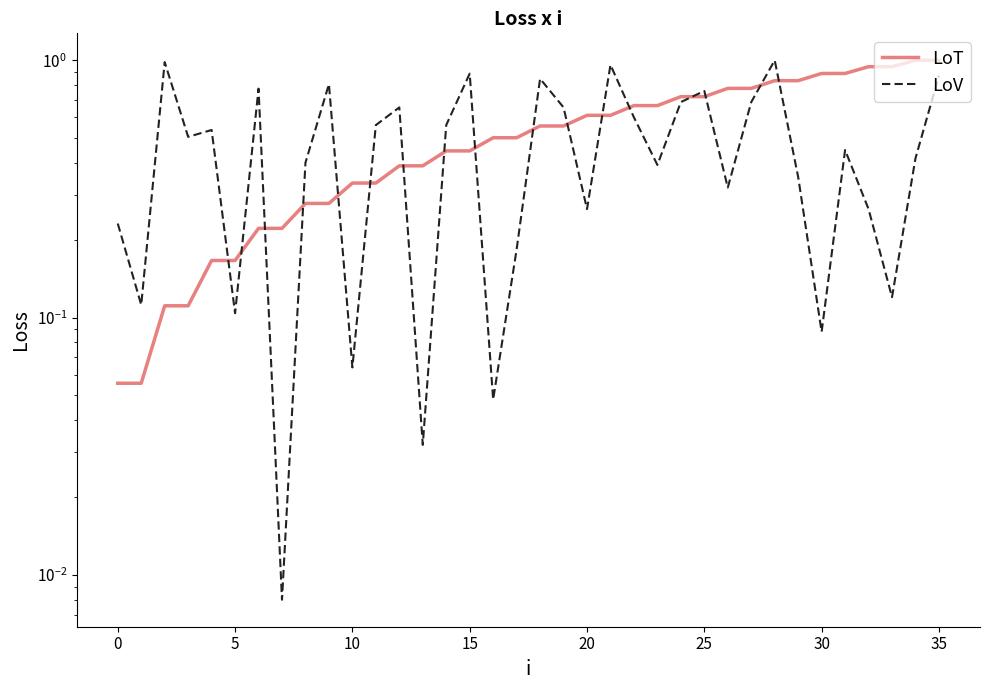

Is the value of LoT at 24 greater than the value of LoV at 19?

Yes